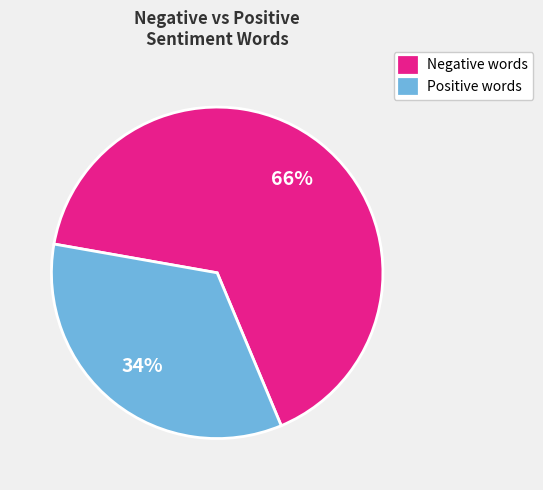

Count the number of slices in the pie.

2